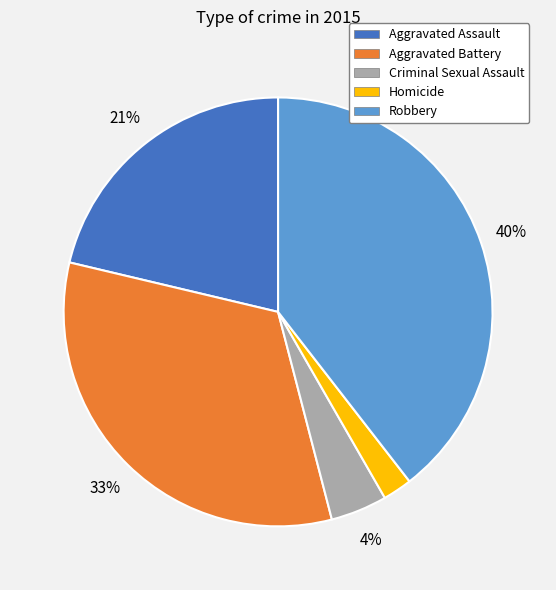

Combined, do Aggravated Assault and Criminal Sexual Assault account for over 50%?

No